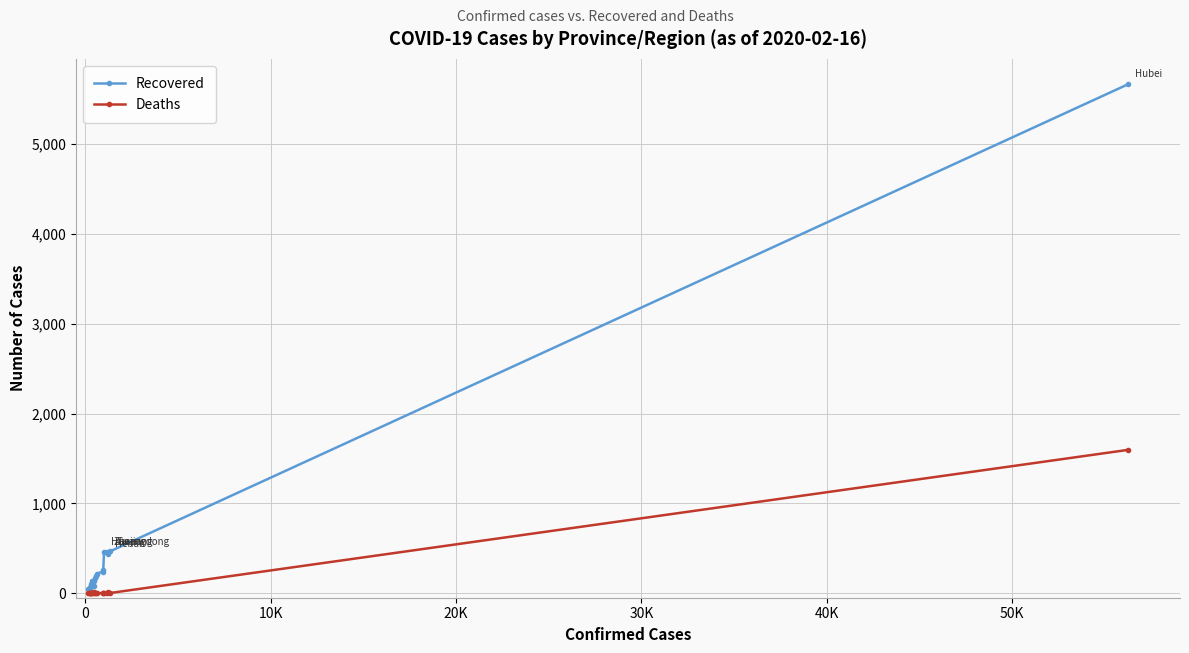

Which series has the widest spread of values?

Recovered